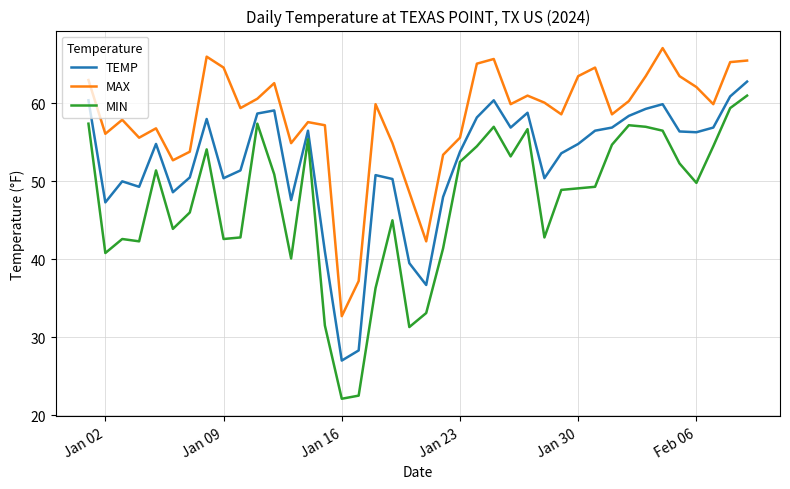

What is the minimum value shown in the chart?

22.1